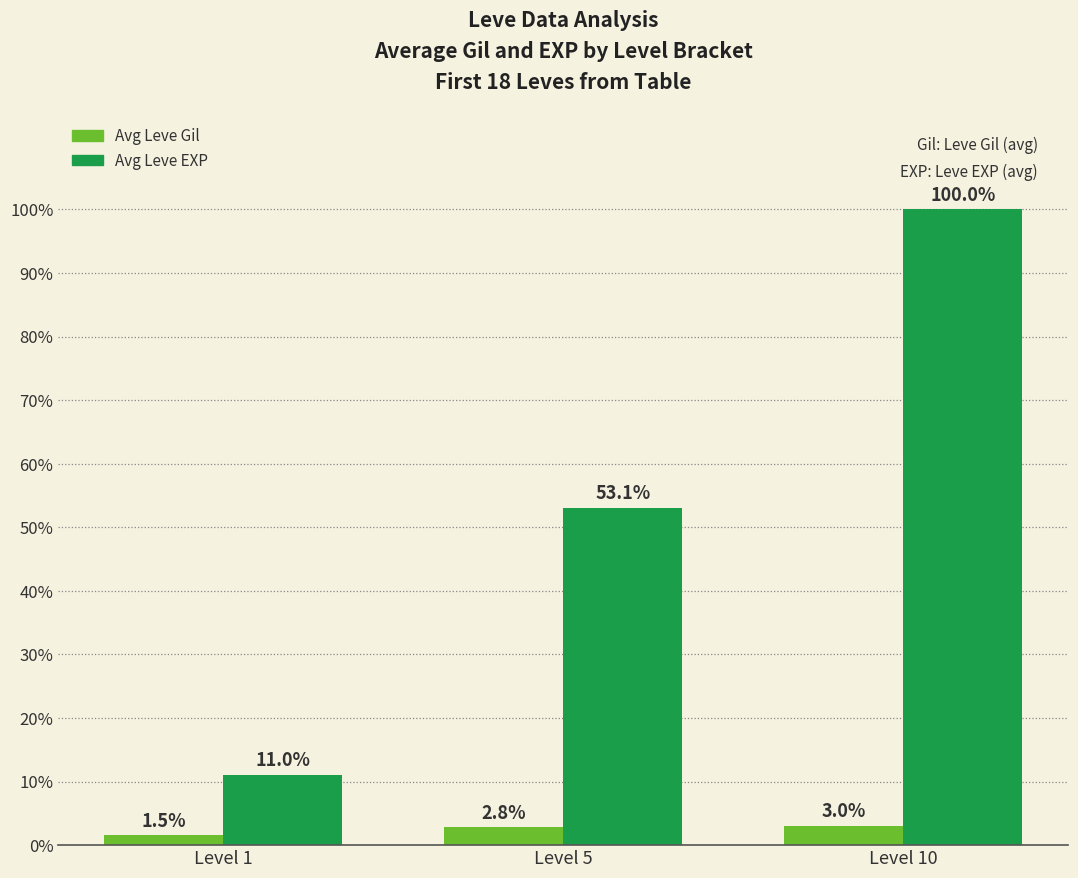

What is the difference between the Avg Leve EXP values at Level 1 and Level 10?

89.0